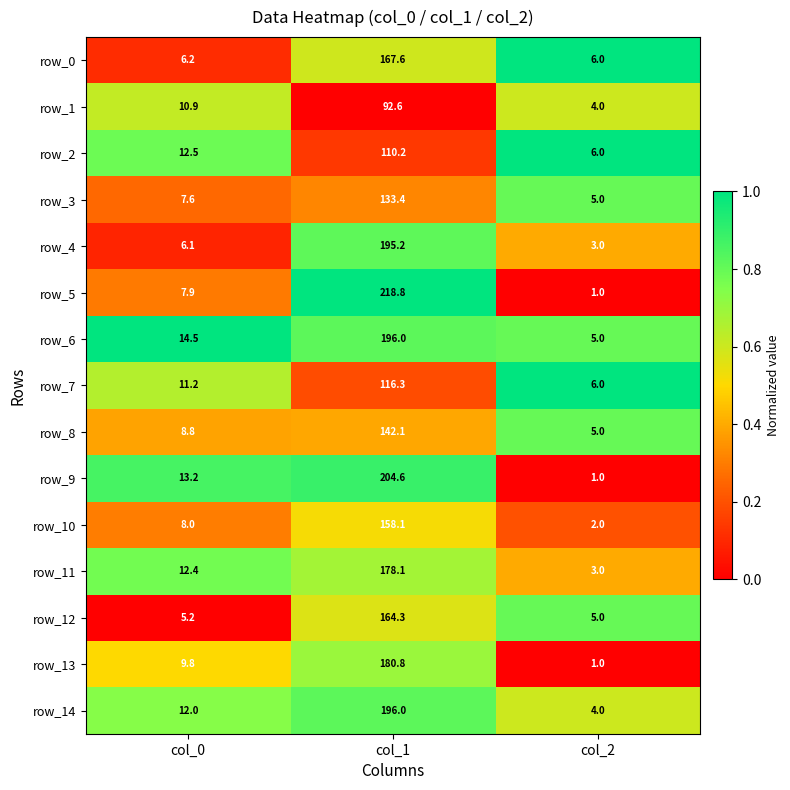

How many series are shown in this chart?

15